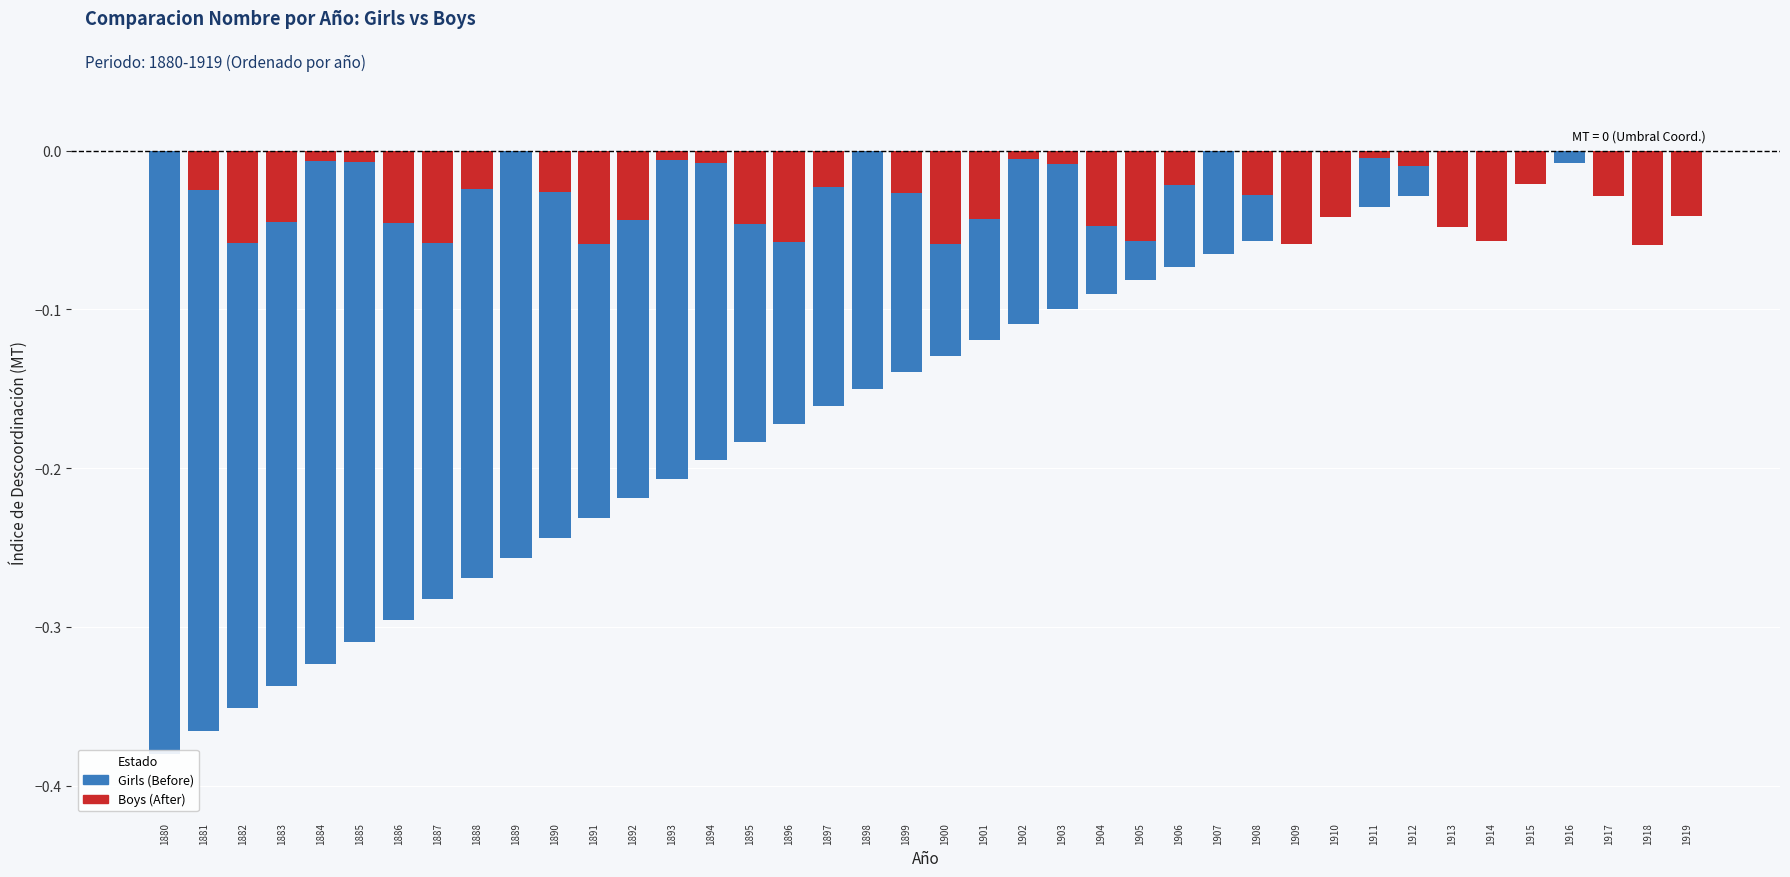

The Girls (Before) series shows -0.0 at 1910. True or false?

True